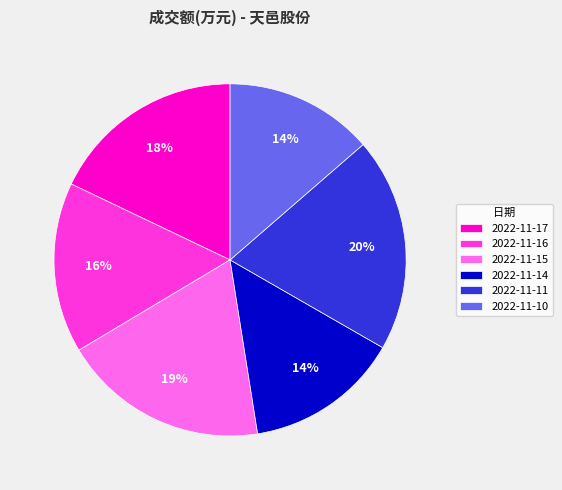

What is the ratio of the value at 2022-11-16 to the value at 2022-11-17?

0.9